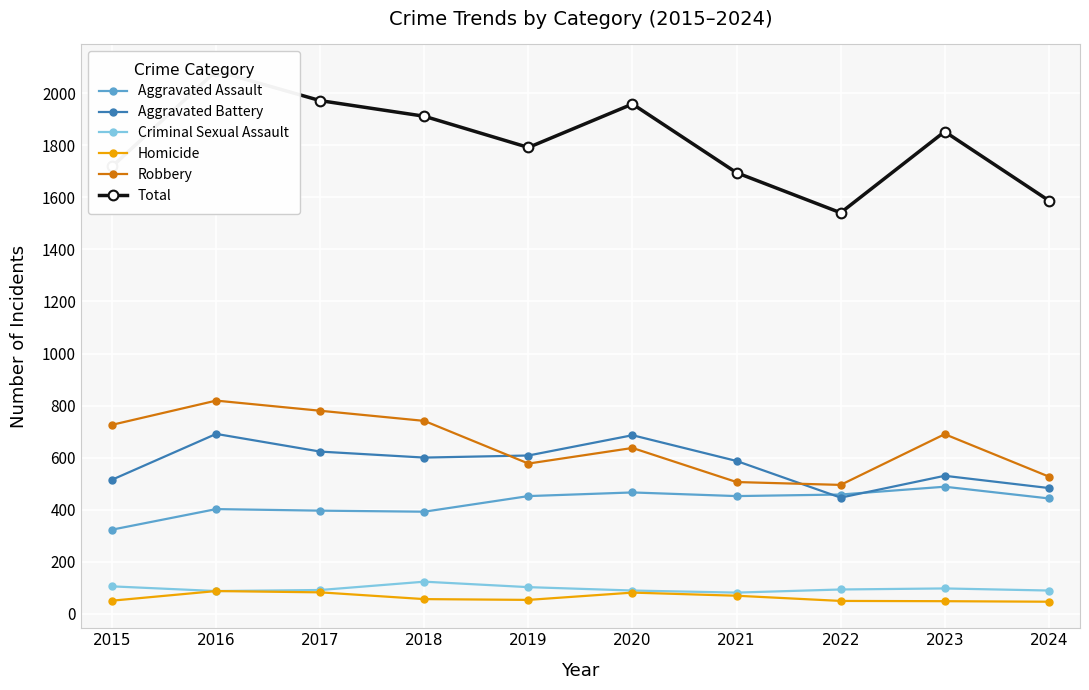

How many data points does each series have?

10